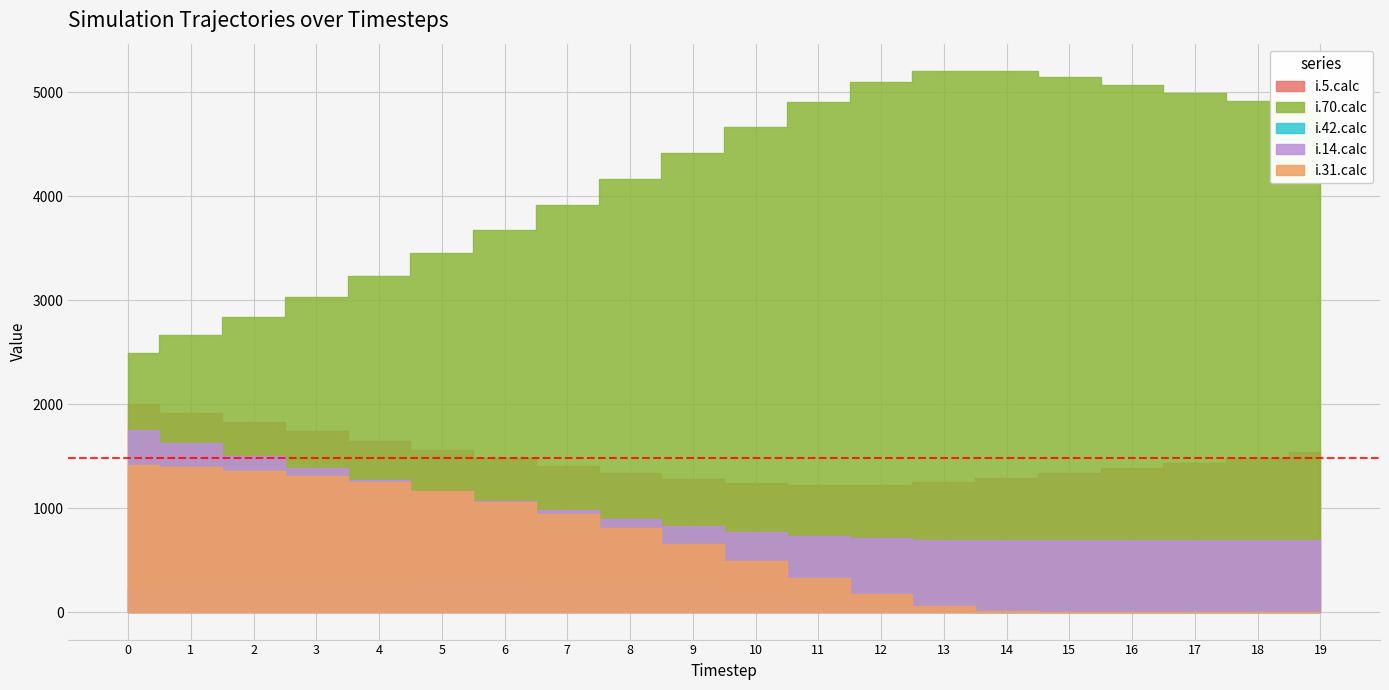

Which label corresponds to the smallest value in the chart?

16